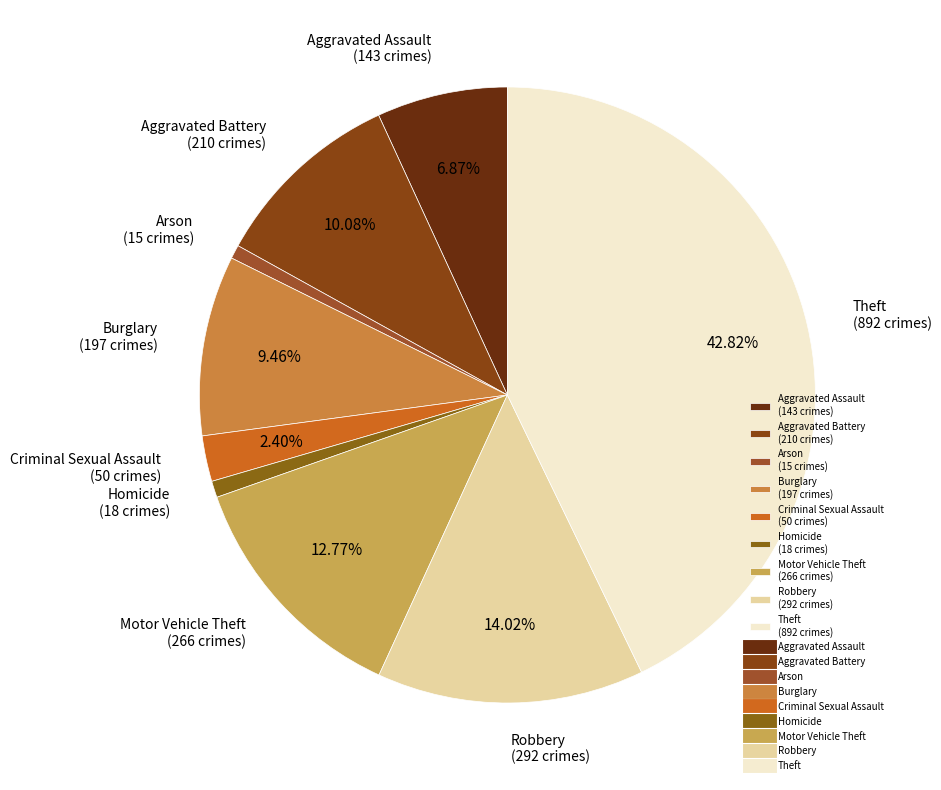

What percentage is the Arson slice, to the nearest percent?

1%